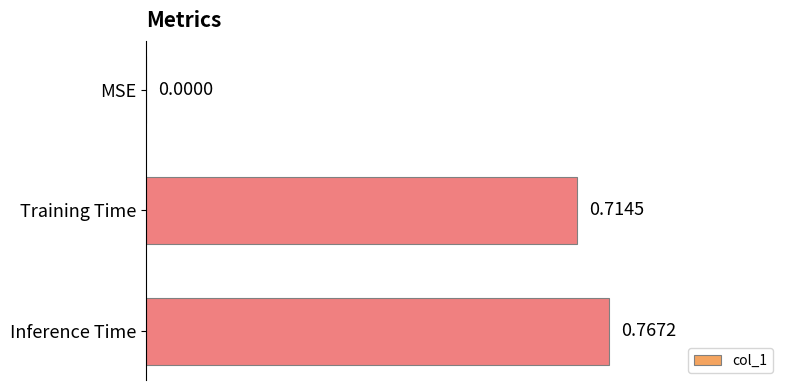

Where is the data nearest to the value 0?

MSE